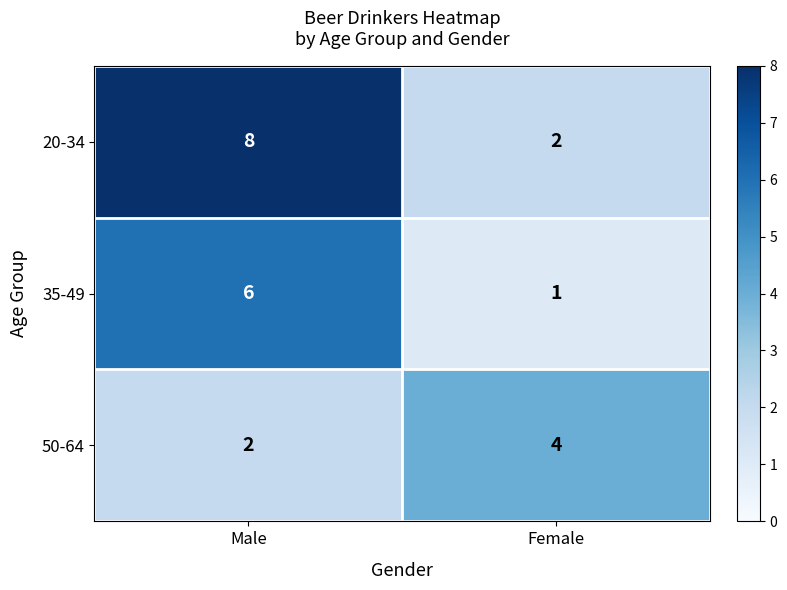

Is it true that 35-49 equals 3 at Male?

False